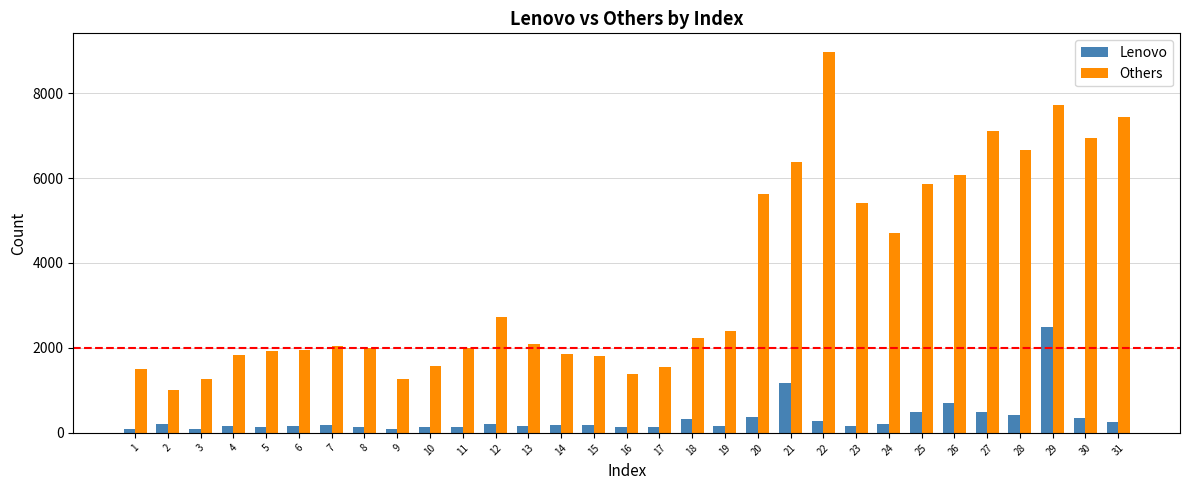

True or false: Others has a value of 4105 at 12.

False